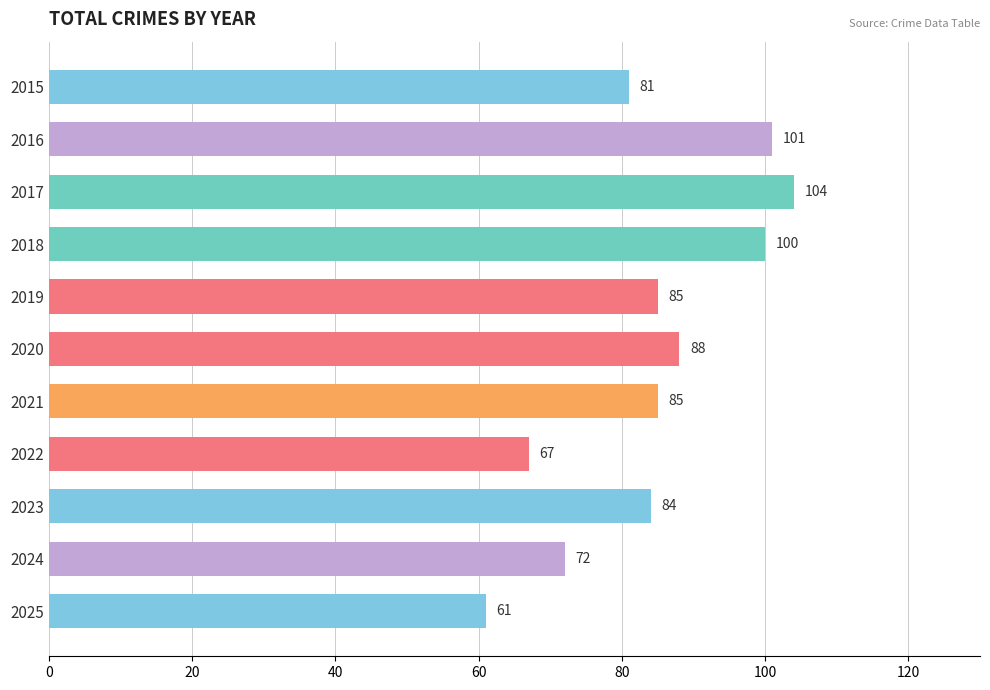

How many data points does each series have?

11